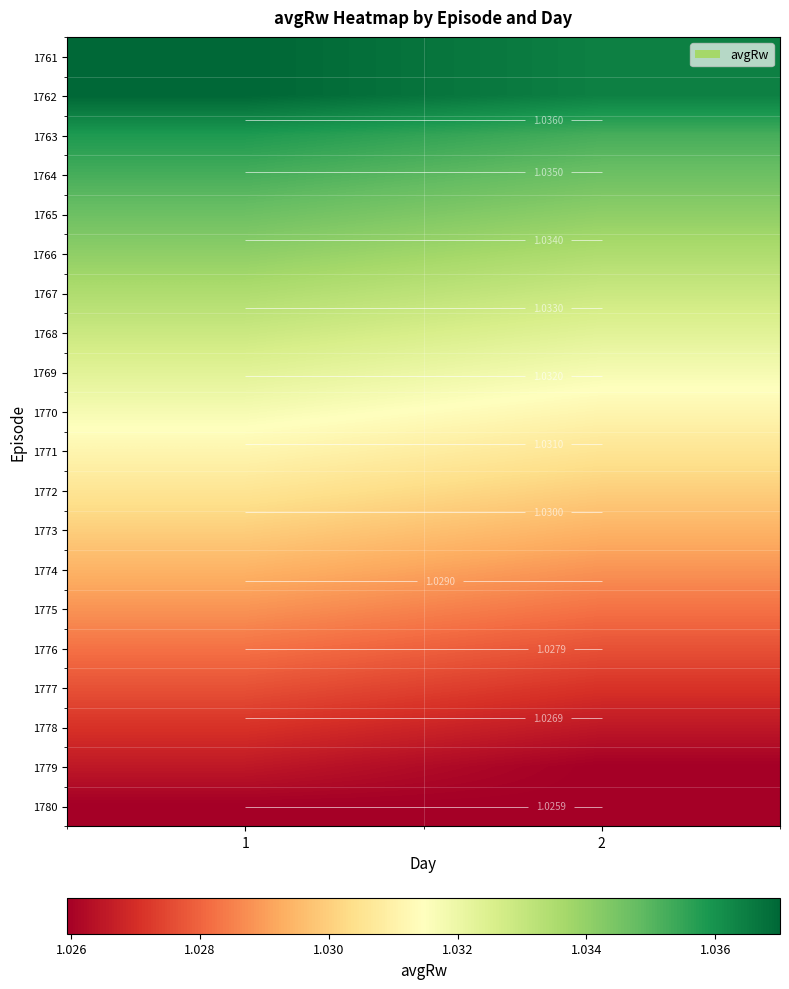

The value of 1772 at 2 is 0.4. True or false?

False